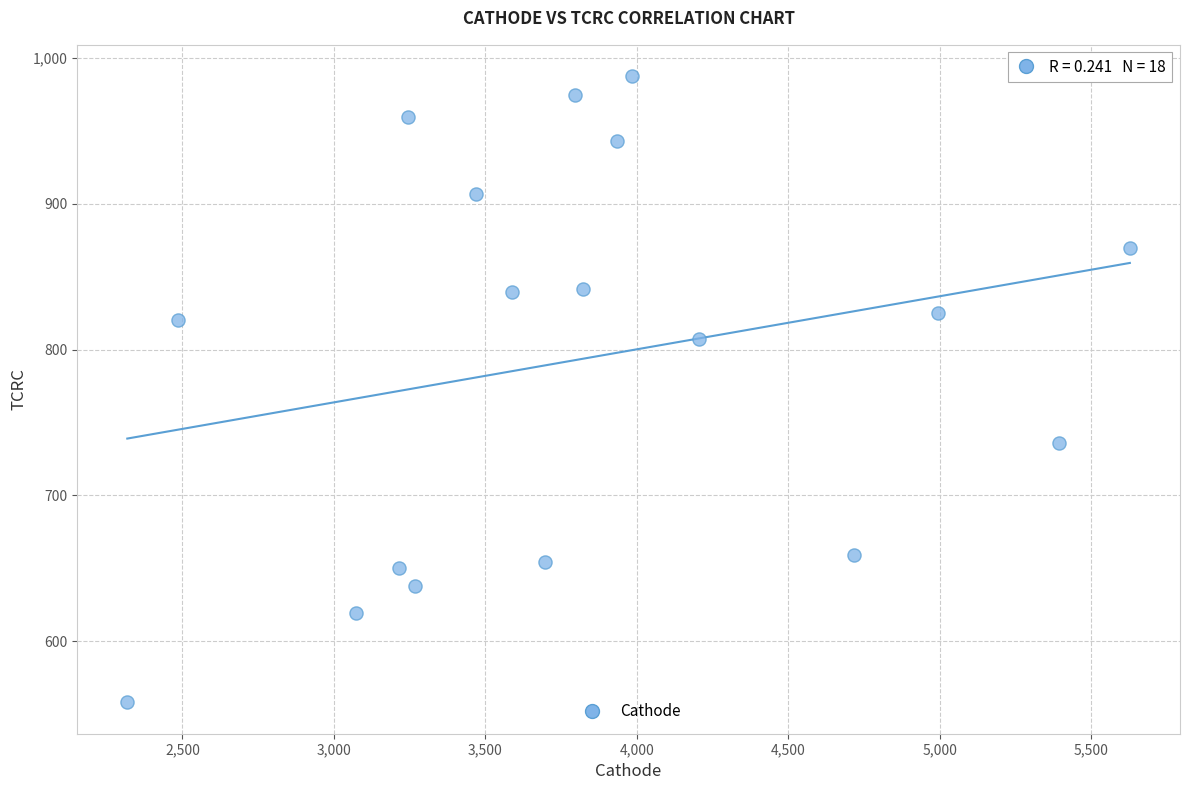

What is the range of X values (max minus min)?

3309.9